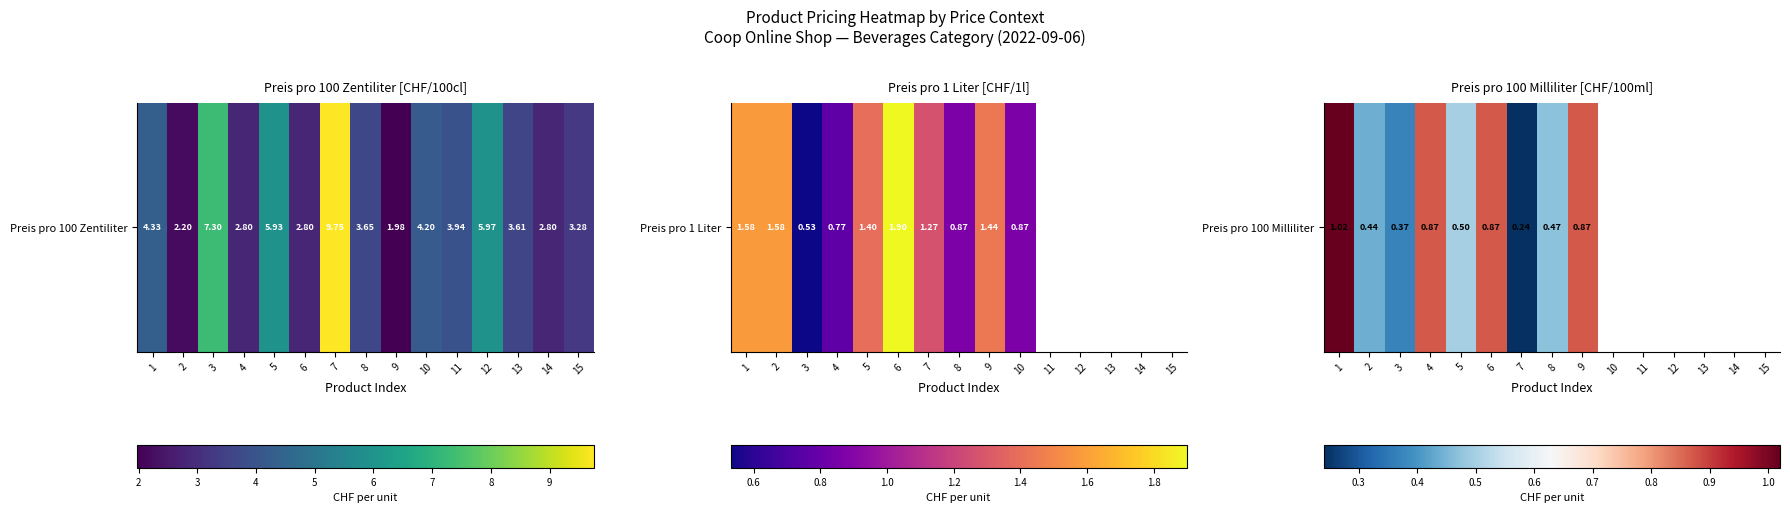

What is the smallest value displayed?

0.2